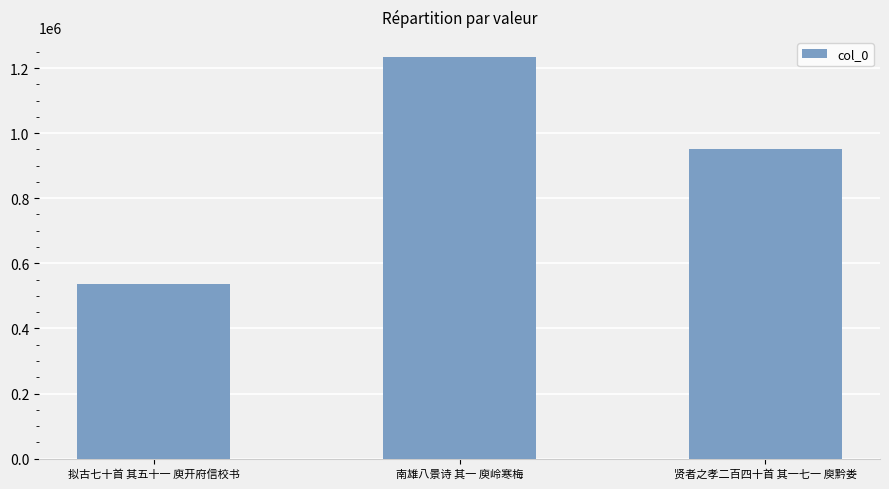

Reading right to left, what are all the values shown in this chart?

贤者之孝二百四十首 其一七一 庾黔娄=952056	南雄八景诗 其一 庾岭寒梅=1233729	拟古七十首 其五十一 庾开府信校书=536436